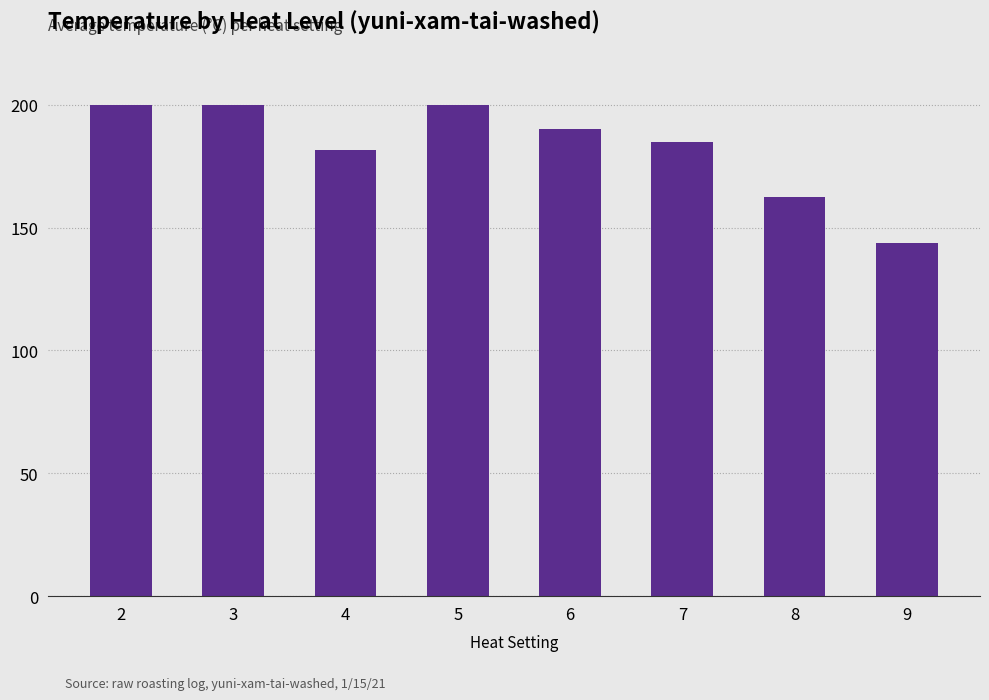

The value at 4 is 105.3. True or false?

False